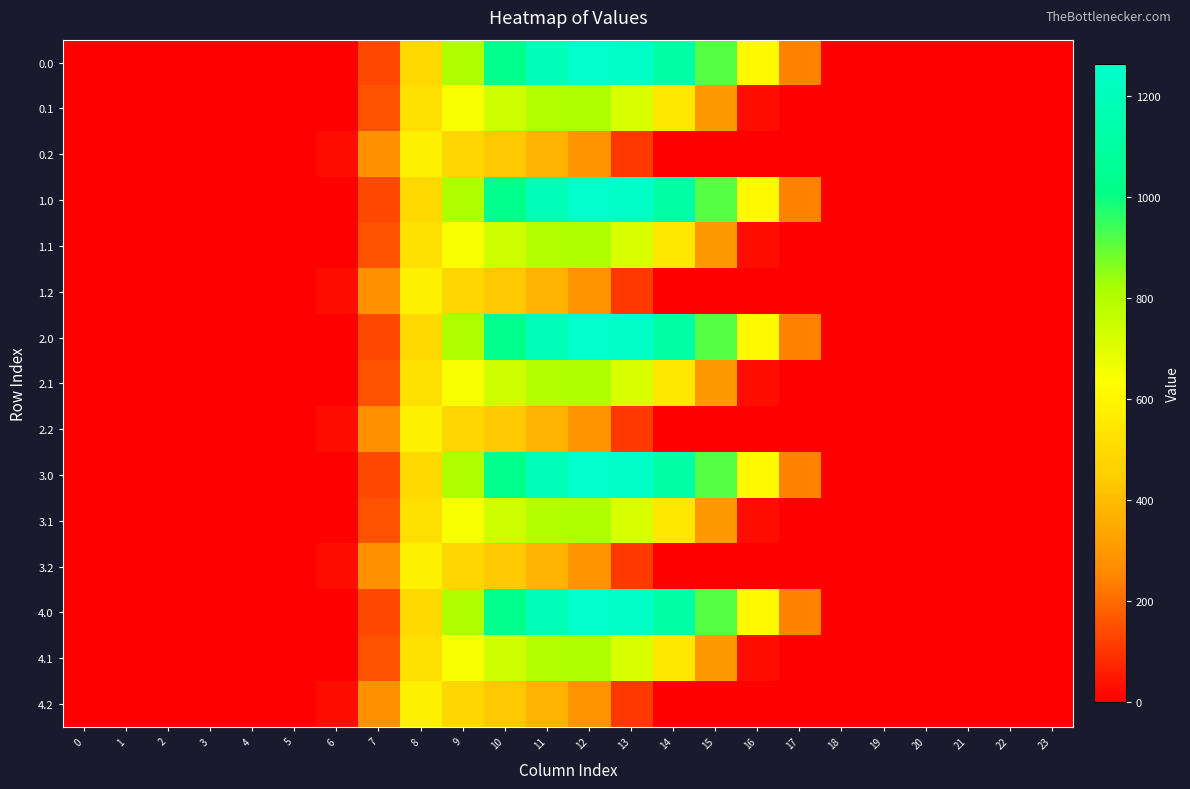

Reading left to right, list all the values displayed in this chart.

0.0: 0=0.0	1=0.0	2=0.0	3=0.0	4=0.0	5=0.0	6=0.0	7=134.3	8=489.3	9=804.0	10=1023.2	11=1185.2	12=1261.6	13=1237.4	14=1128.6	15=911.8	16=613.0	17=243.5	18=0.0	19=0.0	20=0.0	21=0.0	22=0.0	23=0.0
0.1: 0=0.0	1=0.0	2=0.0	3=0.0	4=0.0	5=0.0	6=0.0	7=153.2	8=514.8	9=646.9	10=742.1	11=800.2	12=806.9	13=715.3	14=544.1	15=301.4	16=26.8	17=0.0	18=0.0	19=0.0	20=0.0	21=0.0	22=0.0	23=0.0
0.2: 0=0.0	1=0.0	2=0.0	3=0.0	4=0.0	5=0.0	6=29.3	7=276.9	8=576.6	9=480.7	10=430.5	11=374.4	12=289.5	13=107.8	14=0.0	15=0.0	16=0.0	17=0.0	18=0.0	19=0.0	20=0.0	21=0.0	22=0.0	23=0.0
1.0: 0=0.0	1=0.0	2=0.0	3=0.0	4=0.0	5=0.0	6=0.0	7=134.3	8=489.3	9=804.0	10=1023.2	11=1185.2	12=1261.6	13=1237.4	14=1128.6	15=911.8	16=613.0	17=243.5	18=0.0	19=0.0	20=0.0	21=0.0	22=0.0	23=0.0
1.1: 0=0.0	1=0.0	2=0.0	3=0.0	4=0.0	5=0.0	6=0.0	7=153.2	8=514.8	9=646.9	10=742.1	11=800.2	12=806.9	13=715.3	14=544.1	15=301.4	16=26.8	17=0.0	18=0.0	19=0.0	20=0.0	21=0.0	22=0.0	23=0.0
1.2: 0=0.0	1=0.0	2=0.0	3=0.0	4=0.0	5=0.0	6=29.3	7=276.9	8=576.6	9=480.7	10=430.5	11=374.4	12=289.5	13=107.8	14=0.0	15=0.0	16=0.0	17=0.0	18=0.0	19=0.0	20=0.0	21=0.0	22=0.0	23=0.0
2.0: 0=0.0	1=0.0	2=0.0	3=0.0	4=0.0	5=0.0	6=0.0	7=134.3	8=489.3	9=804.0	10=1023.2	11=1185.2	12=1261.6	13=1237.4	14=1128.6	15=911.8	16=613.0	17=243.5	18=0.0	19=0.0	20=0.0	21=0.0	22=0.0	23=0.0
2.1: 0=0.0	1=0.0	2=0.0	3=0.0	4=0.0	5=0.0	6=0.0	7=153.2	8=514.8	9=646.9	10=742.1	11=800.2	12=806.9	13=715.3	14=544.1	15=301.4	16=26.8	17=0.0	18=0.0	19=0.0	20=0.0	21=0.0	22=0.0	23=0.0
2.2: 0=0.0	1=0.0	2=0.0	3=0.0	4=0.0	5=0.0	6=29.3	7=276.9	8=576.6	9=480.7	10=430.5	11=374.4	12=289.5	13=107.8	14=0.0	15=0.0	16=0.0	17=0.0	18=0.0	19=0.0	20=0.0	21=0.0	22=0.0	23=0.0
3.0: 0=0.0	1=0.0	2=0.0	3=0.0	4=0.0	5=0.0	6=0.0	7=134.3	8=489.3	9=804.0	10=1023.2	11=1185.2	12=1261.6	13=1237.4	14=1128.6	15=911.8	16=613.0	17=243.5	18=0.0	19=0.0	20=0.0	21=0.0	22=0.0	23=0.0
3.1: 0=0.0	1=0.0	2=0.0	3=0.0	4=0.0	5=0.0	6=0.0	7=153.2	8=514.8	9=646.9	10=742.1	11=800.2	12=806.9	13=715.3	14=544.1	15=301.4	16=26.8	17=0.0	18=0.0	19=0.0	20=0.0	21=0.0	22=0.0	23=0.0
3.2: 0=0.0	1=0.0	2=0.0	3=0.0	4=0.0	5=0.0	6=29.3	7=276.9	8=576.6	9=480.7	10=430.5	11=374.4	12=289.5	13=107.8	14=0.0	15=0.0	16=0.0	17=0.0	18=0.0	19=0.0	20=0.0	21=0.0	22=0.0	23=0.0
4.0: 0=0.0	1=0.0	2=0.0	3=0.0	4=0.0	5=0.0	6=0.0	7=134.3	8=489.3	9=804.0	10=1023.2	11=1185.2	12=1261.6	13=1237.4	14=1128.6	15=911.8	16=613.0	17=243.5	18=0.0	19=0.0	20=0.0	21=0.0	22=0.0	23=0.0
4.1: 0=0.0	1=0.0	2=0.0	3=0.0	4=0.0	5=0.0	6=0.0	7=153.2	8=514.8	9=646.9	10=742.1	11=800.2	12=806.9	13=715.3	14=544.1	15=301.4	16=26.8	17=0.0	18=0.0	19=0.0	20=0.0	21=0.0	22=0.0	23=0.0
4.2: 0=0.0	1=0.0	2=0.0	3=0.0	4=0.0	5=0.0	6=29.3	7=276.9	8=576.6	9=480.7	10=430.5	11=374.4	12=289.5	13=107.8	14=0.0	15=0.0	16=0.0	17=0.0	18=0.0	19=0.0	20=0.0	21=0.0	22=0.0	23=0.0